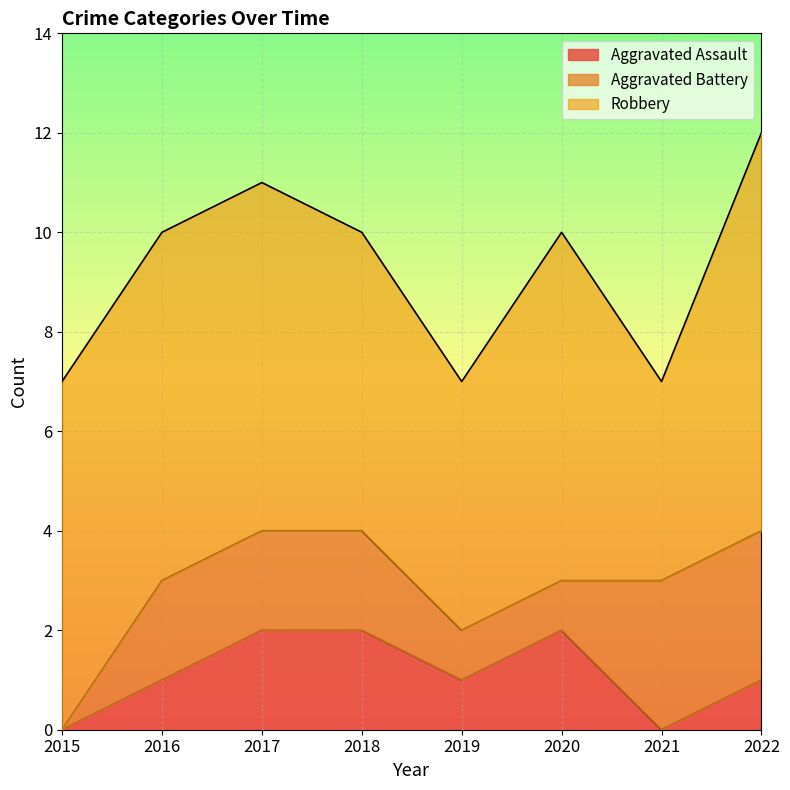

What is the difference between the Aggravated Battery values at 2015 and 2017?

2